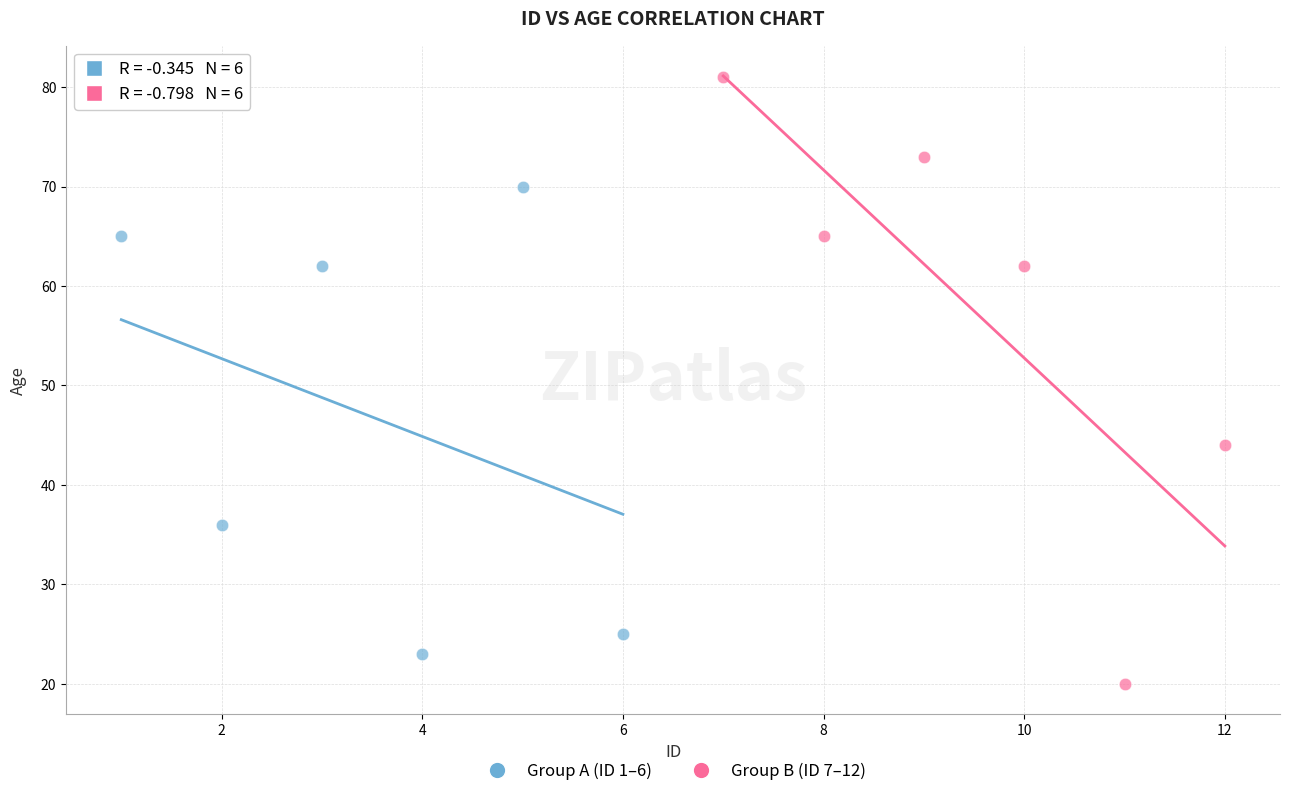

Which series reaches the maximum Y coordinate?

Group B (ID 7–12)